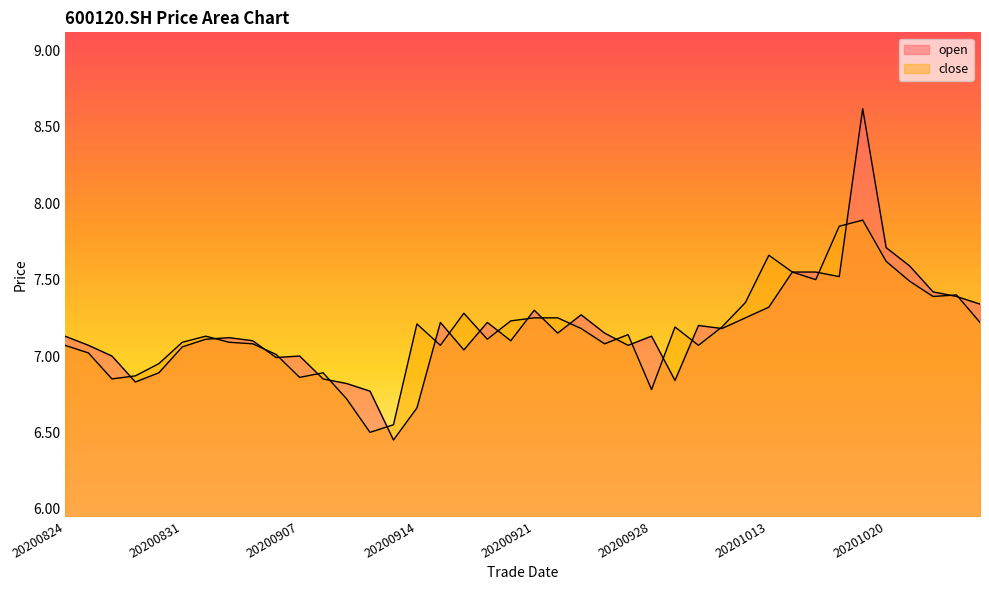

What are all the series names shown in the legend?

open, close